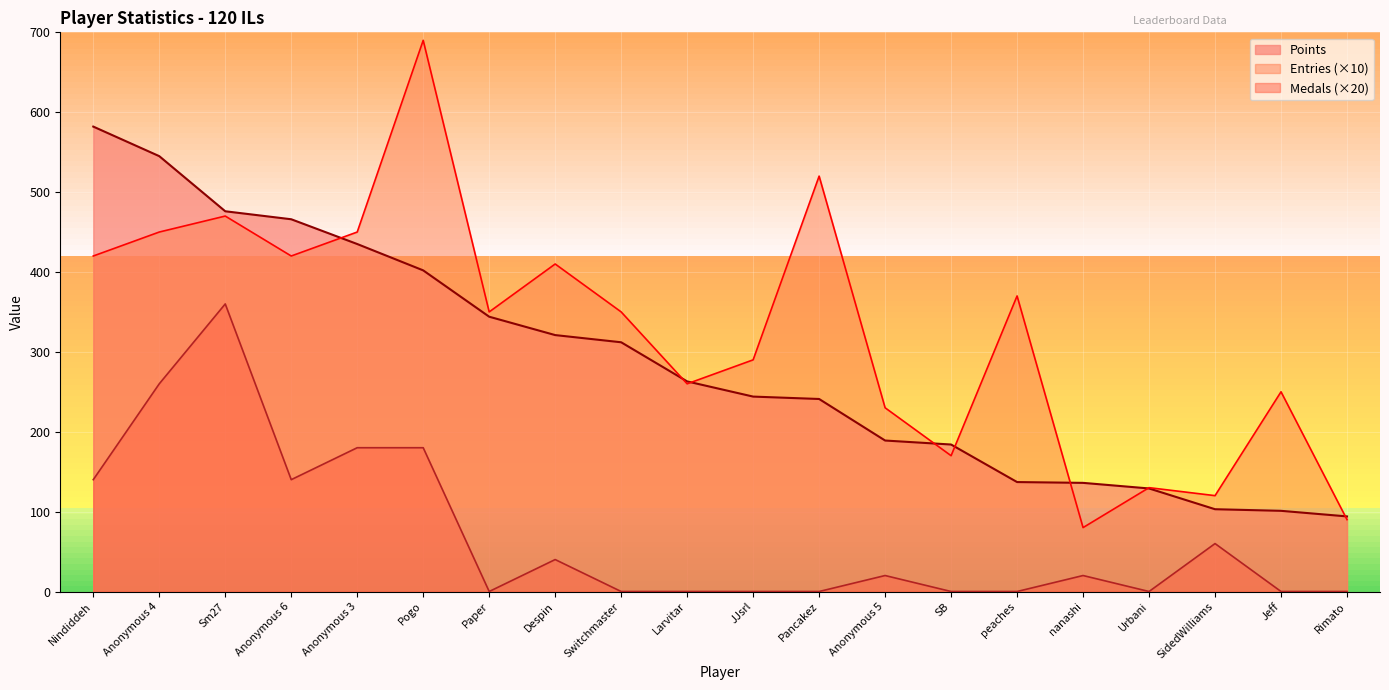

What is the greatest value displayed?

690